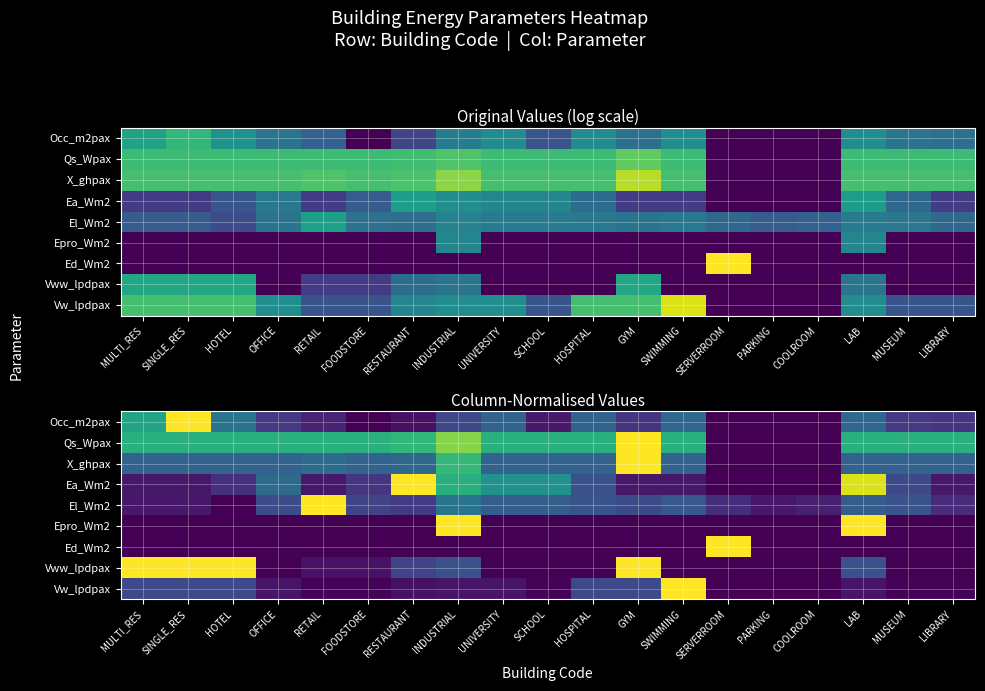

Between LAB and UNIVERSITY, which is larger?

LAB